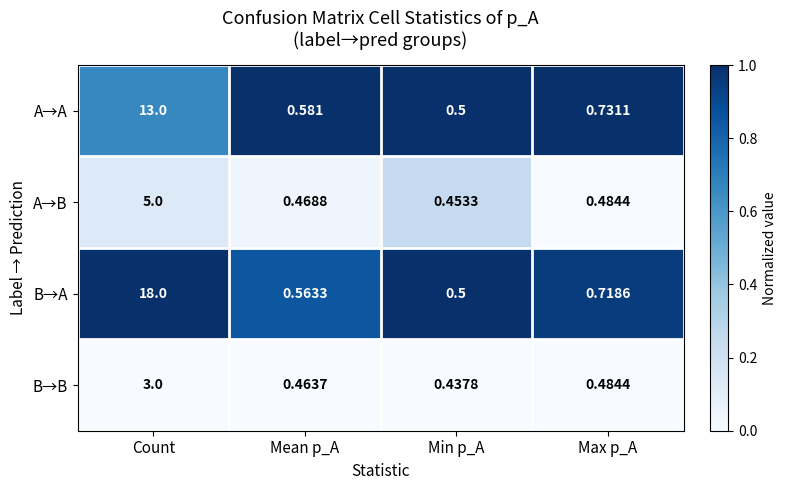

Rank the categories by B→A value from lowest to highest.

Min p_A, Mean p_A, Max p_A, Count